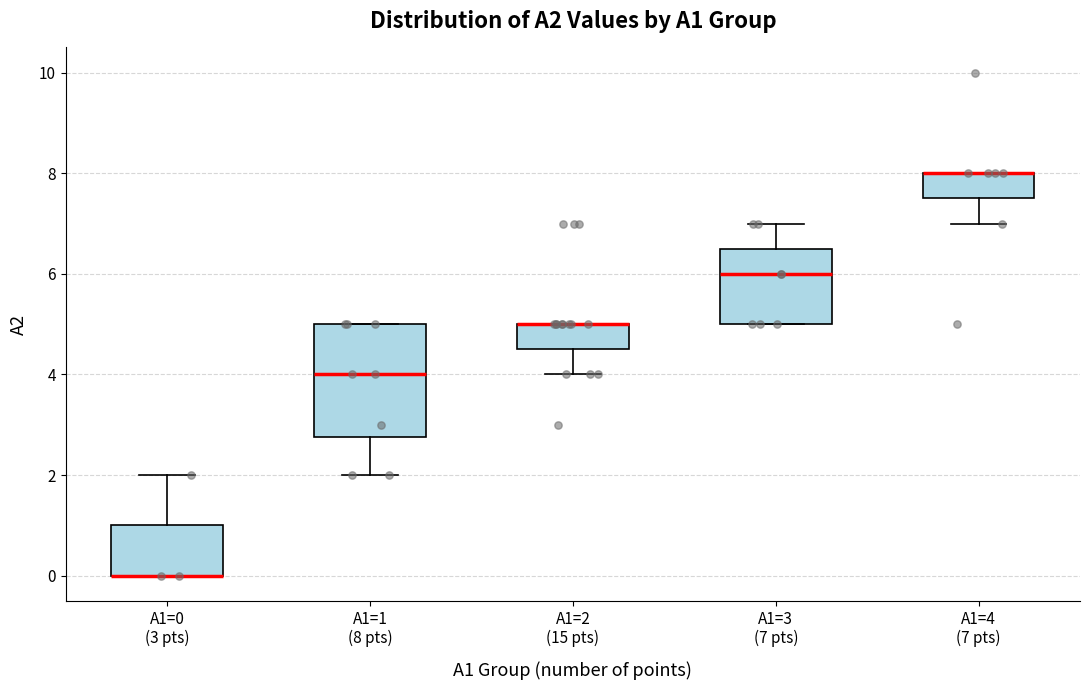

Which box is the tallest, from its lower edge to its upper edge?

A1=1 (8 pts)